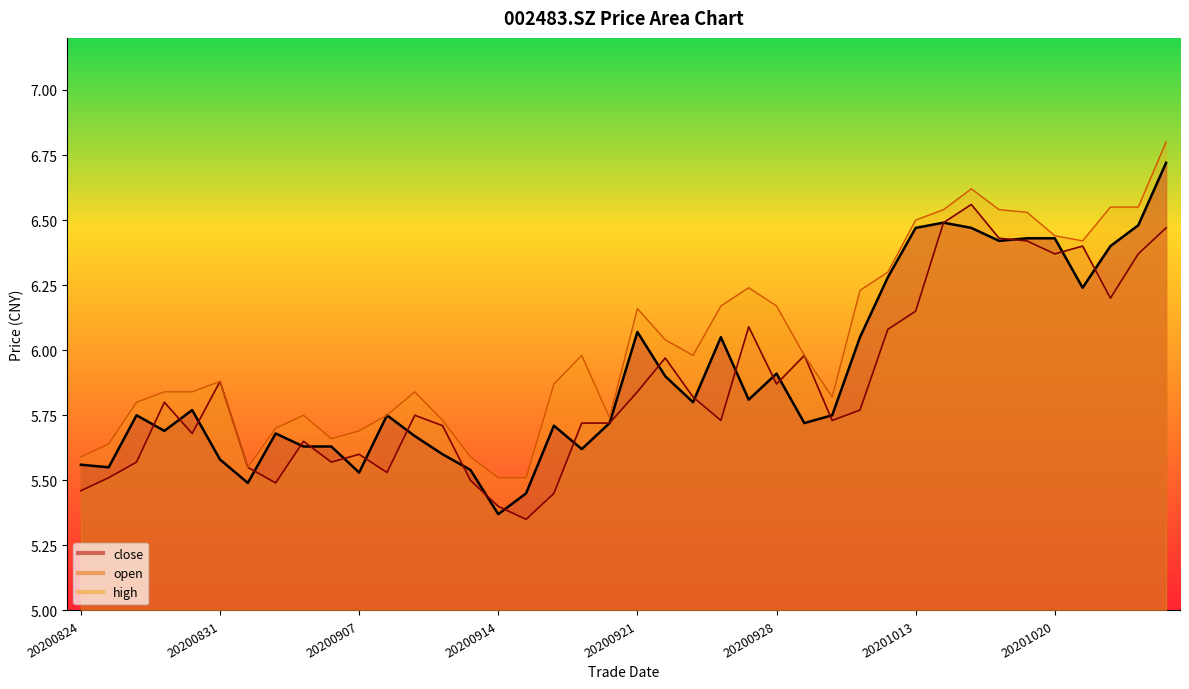

True or false: close and high cross at least once.

False